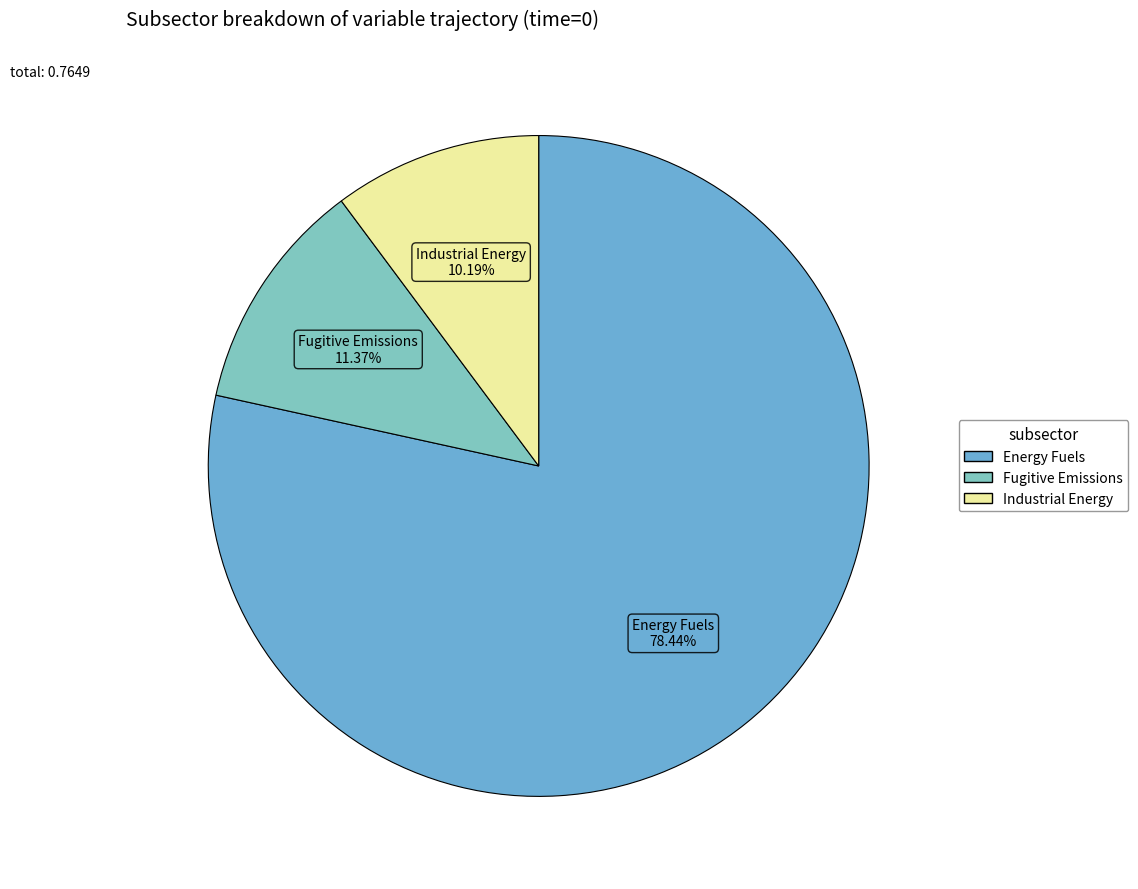

Which slice represents more than half of the pie?

Energy Fuels